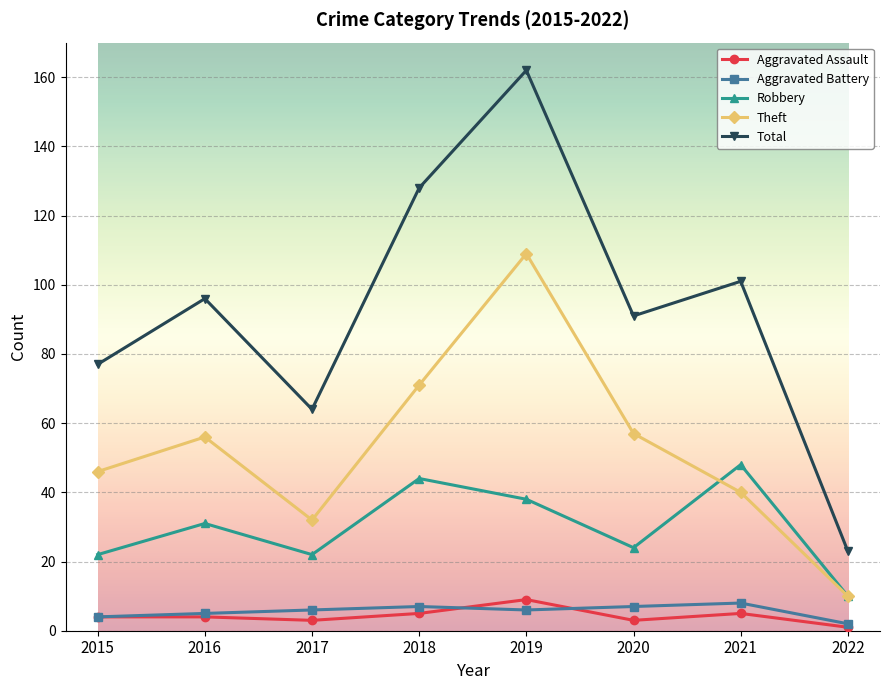

At which category does Total reach its first local peak?

2016